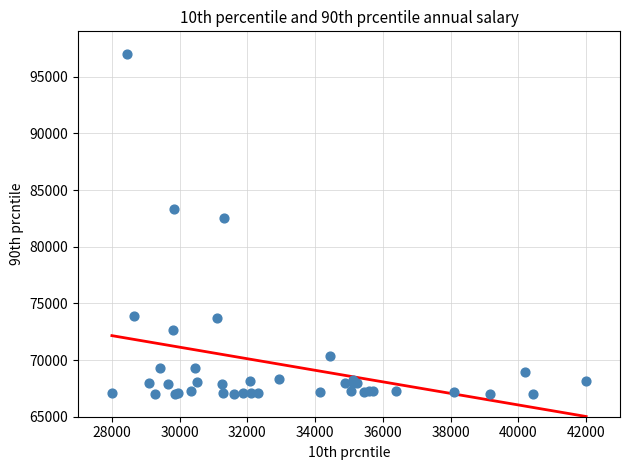

What Y value in the scatter plot is closest to 82000?

82545.3